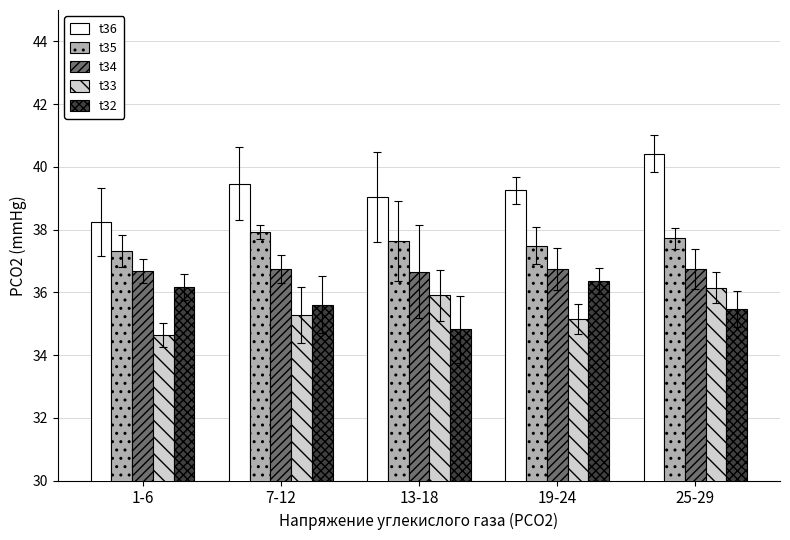

Which series has the widest spread of values?

t36